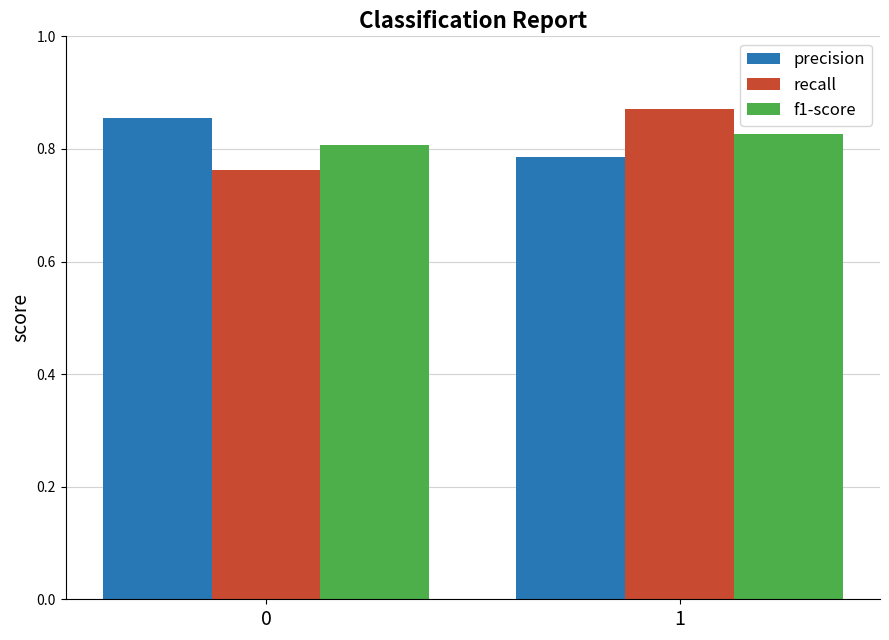

The f1-score series shows 0.6 at 1. True or false?

False